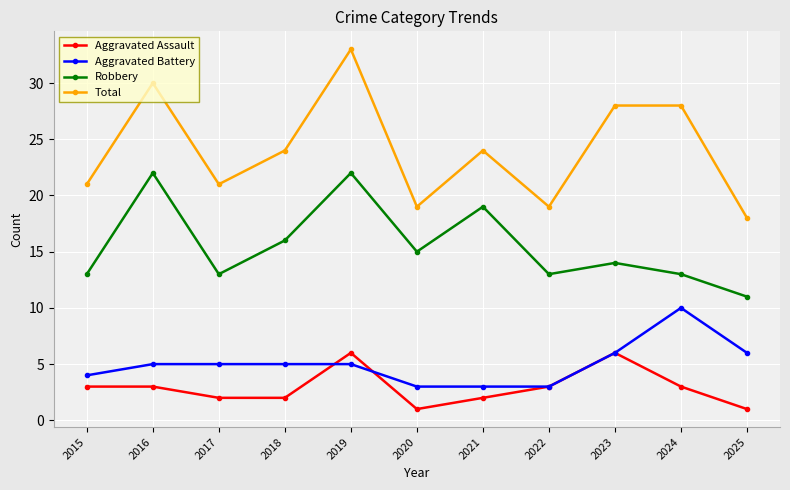

Read the Aggravated Assault value at 2019.

6